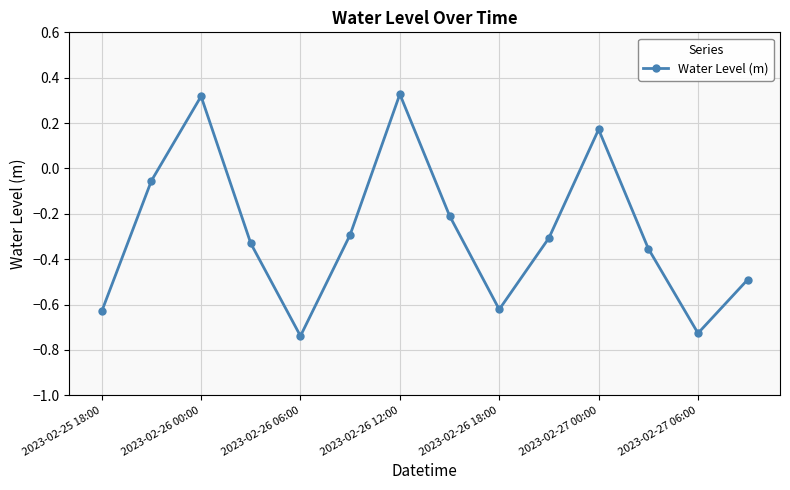

What is the sum of all values?

-3.9